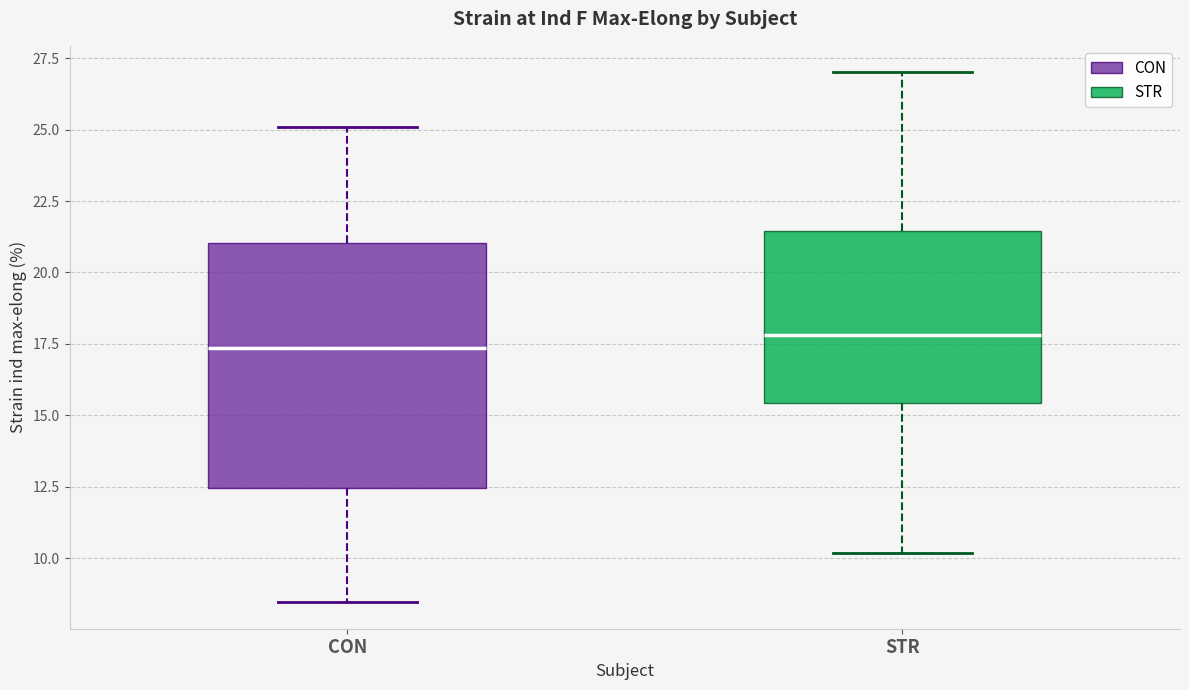

Reading left to right, read every box against the y-axis: the position of its median line, the range the box covers, and the ends of its whiskers. The values are not printed on the chart, so give them approximately, as read against the axis.

CON: median 17.5, box 12.5 to 21.0, whiskers 8.5 to 25.0
STR: median 18.0, box 15.5 to 21.5, whiskers 10.0 to 27.0